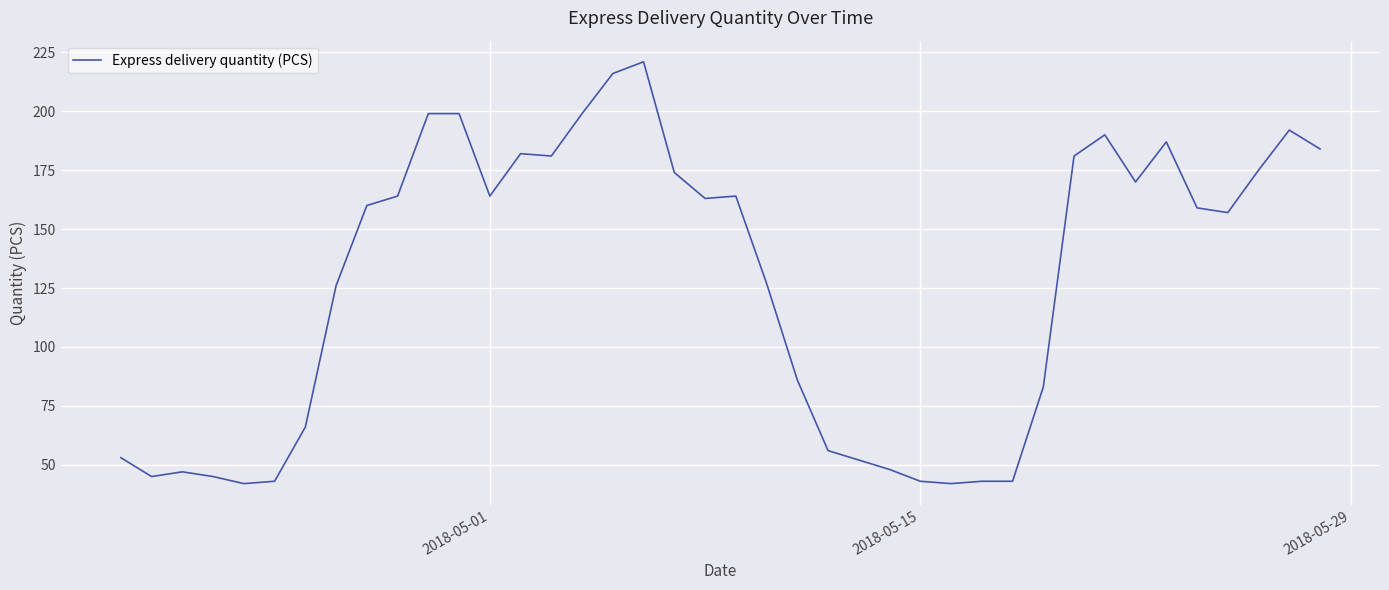

What is the difference between the maximum and minimum values?

179